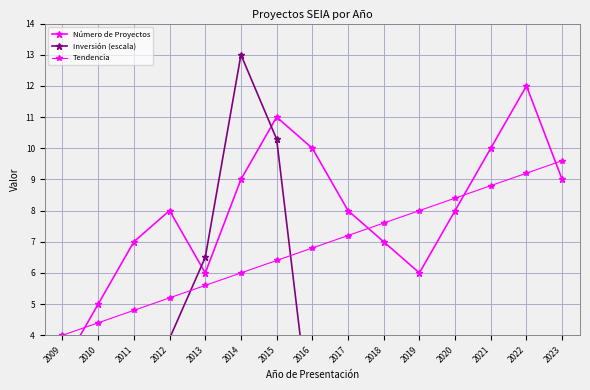

How many values in the Número de Proyectos series are below 8?

6